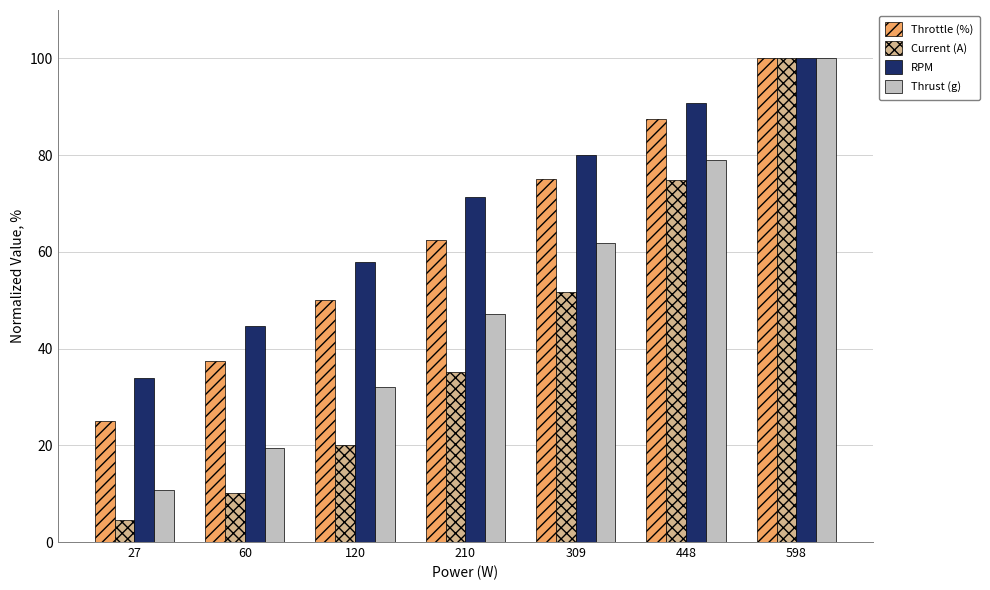

List the series in order of their overall mean, lowest first.

Current (A), Thrust (g), Throttle (%), RPM